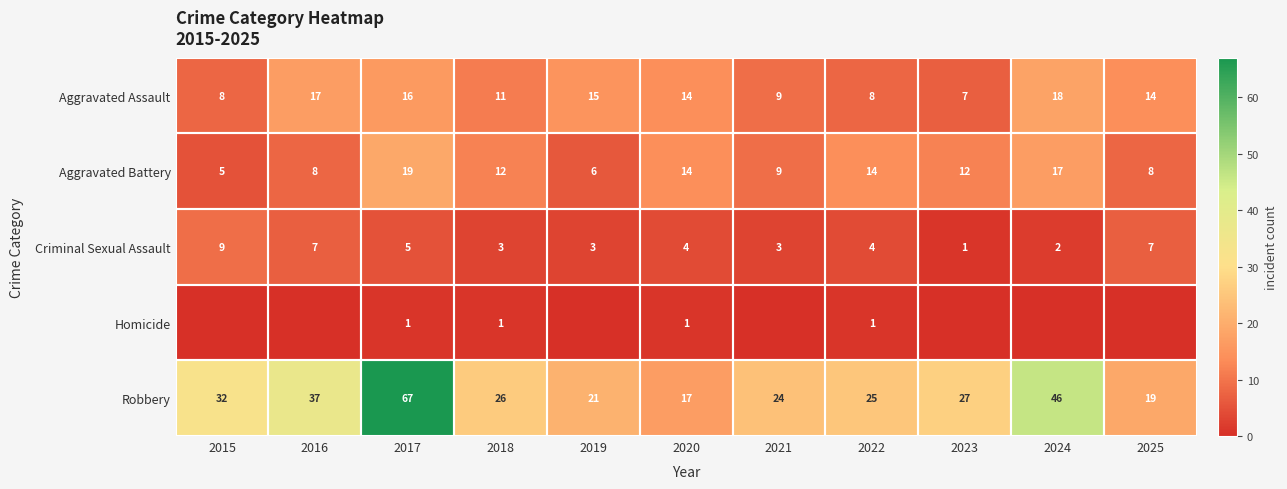

At which label does Aggravated Battery reach its peak?

2017